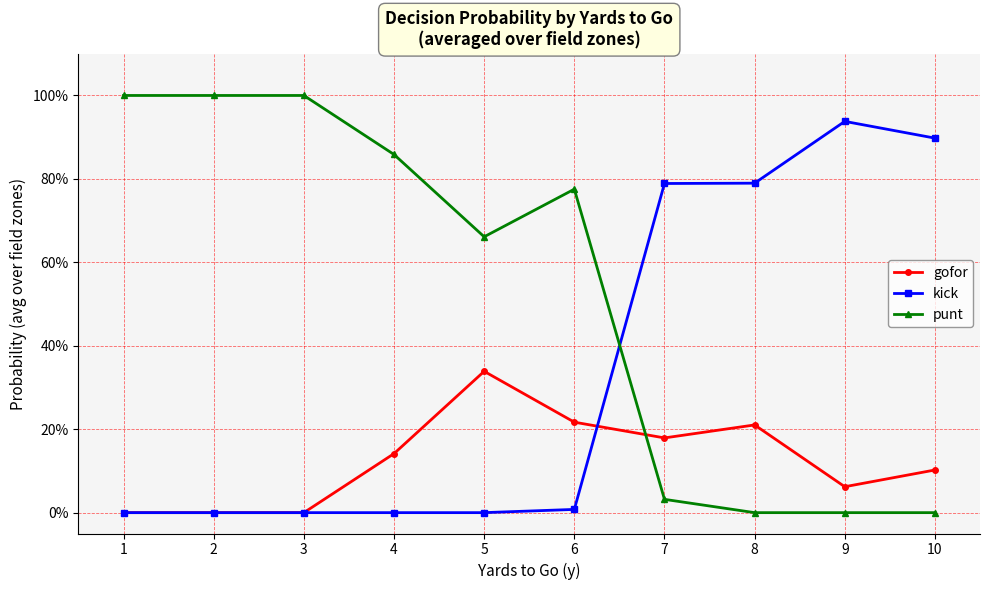

Does the chart have visible grid lines?

Yes